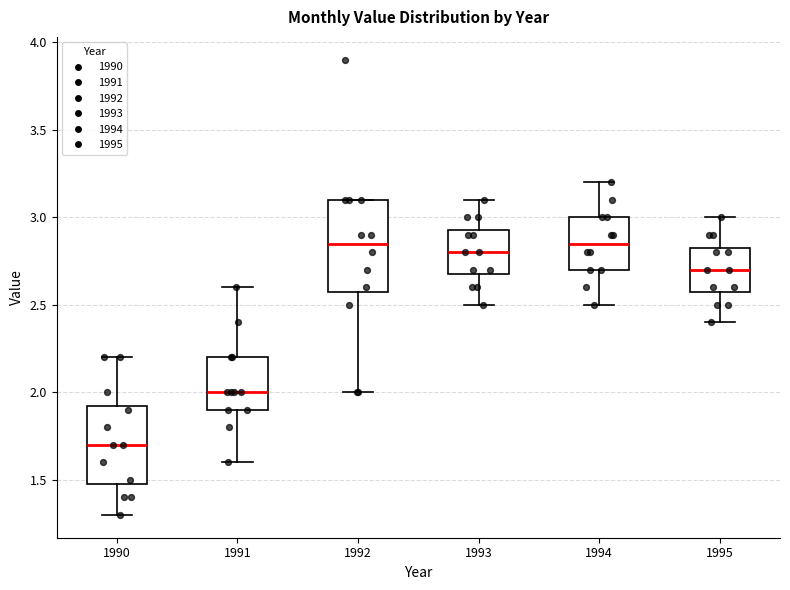

Reading left to right, read every box against the y-axis: the position of its median line, the range the box covers, and the ends of its whiskers. The values are not printed on the chart, so give them approximately, as read against the axis.

1990: median 1.70, box 1.50 to 1.95, whiskers 1.30 to 2.20
1991: median 2.00, box 1.90 to 2.20, whiskers 1.60 to 2.60
1992: median 2.85, box 2.60 to 3.10, whiskers 2.00 to 3.10
1993: median 2.80, box 2.70 to 2.95, whiskers 2.50 to 3.10
1994: median 2.85, box 2.70 to 3.00, whiskers 2.50 to 3.20
1995: median 2.70, box 2.60 to 2.85, whiskers 2.40 to 3.00